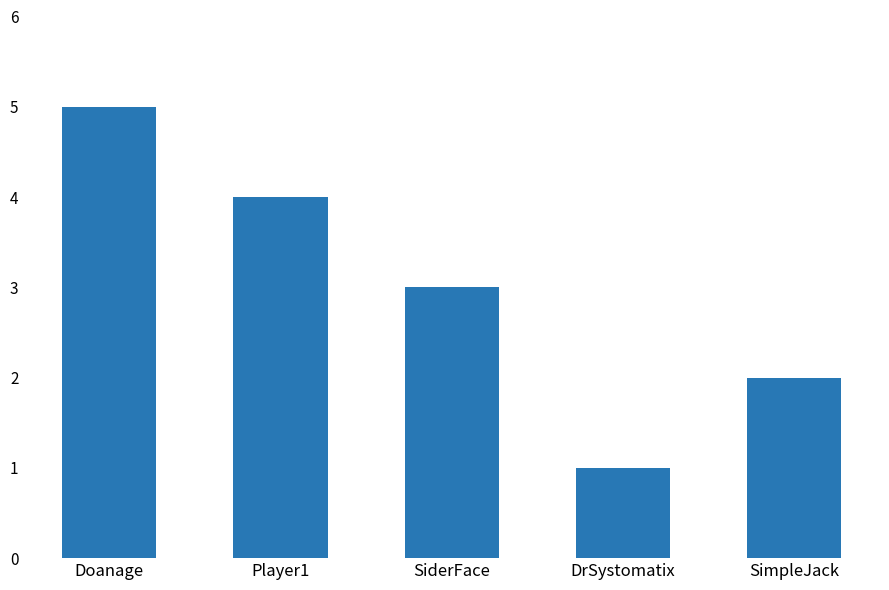

At which label is the value closest to 3?

SiderFace